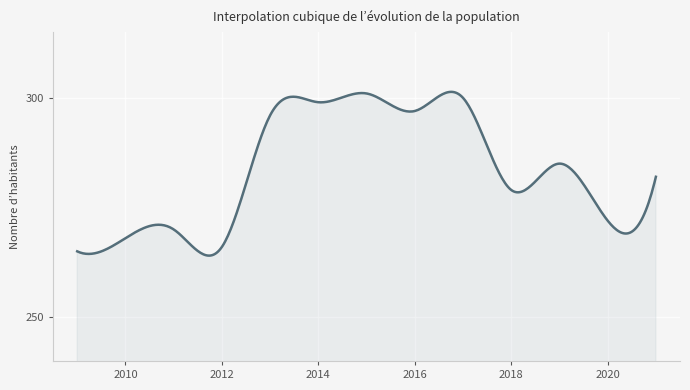

What is the maximum value shown in the chart?

301.4